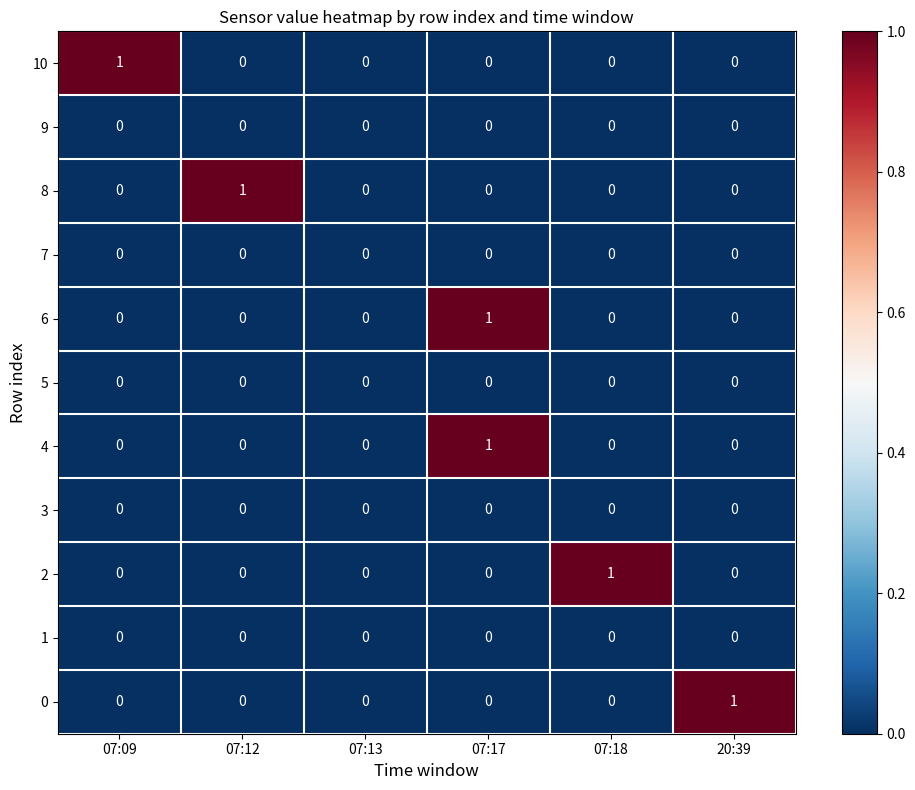

How many values in 0 are above zero?

1